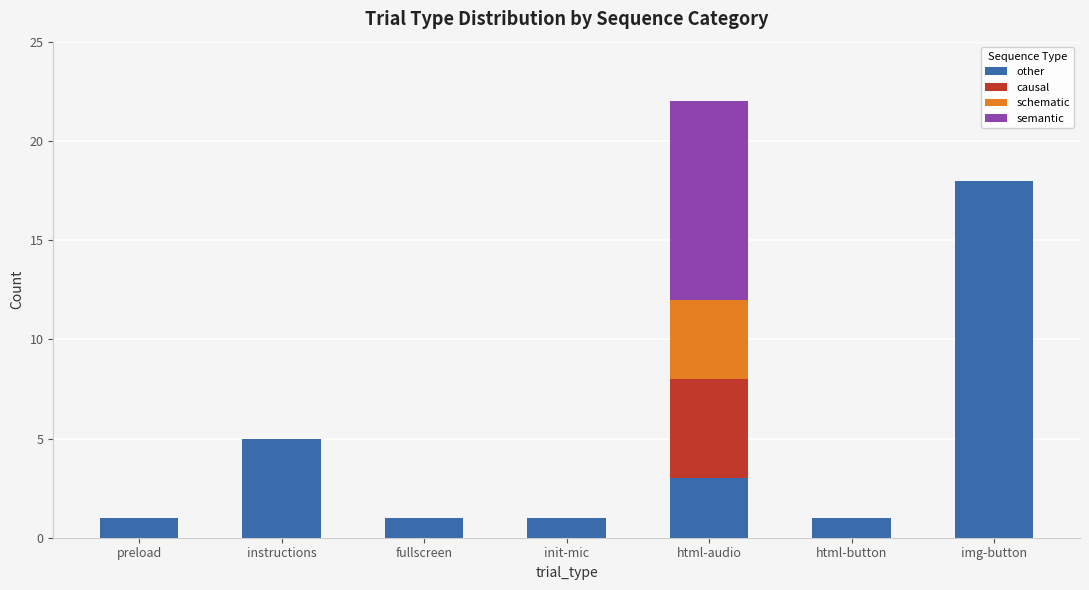

What is the total value across all series at html-button?

1